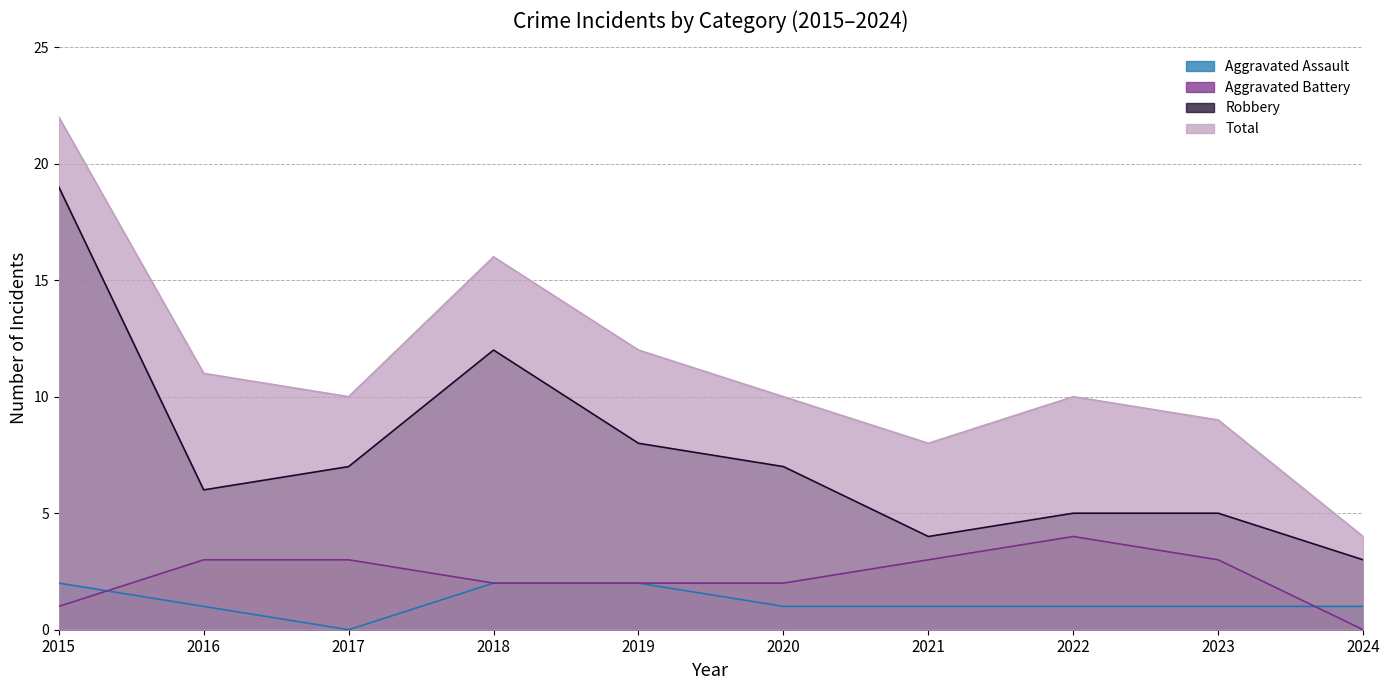

Which series has the widest spread of values?

Total